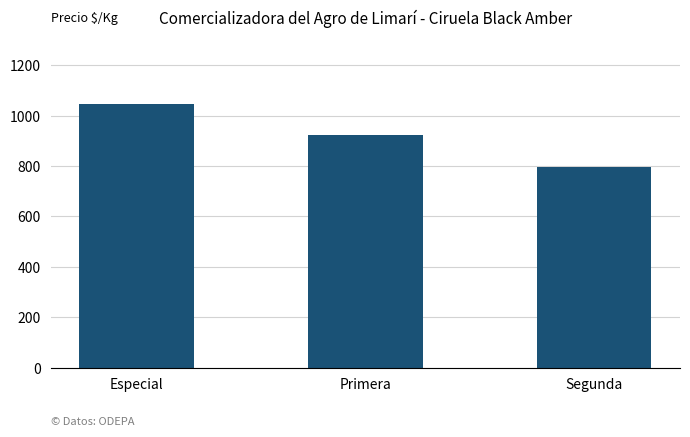

What is the greatest value displayed?

1047